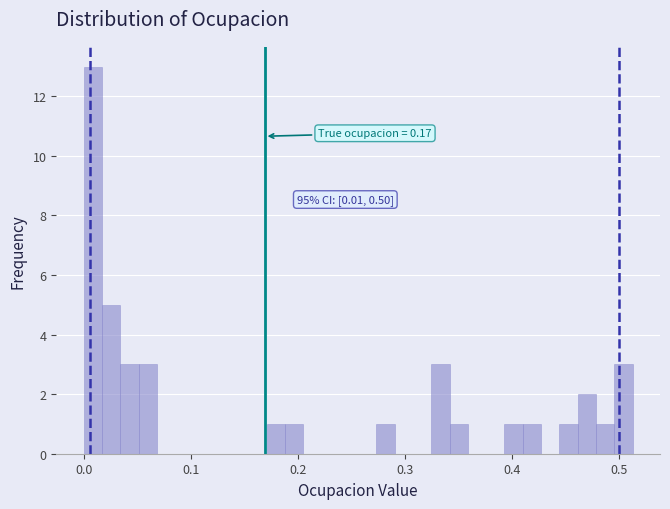

Around what value on the x-axis is the tallest bar? Give the approximate position of its centre, as read against the axis.

0.01